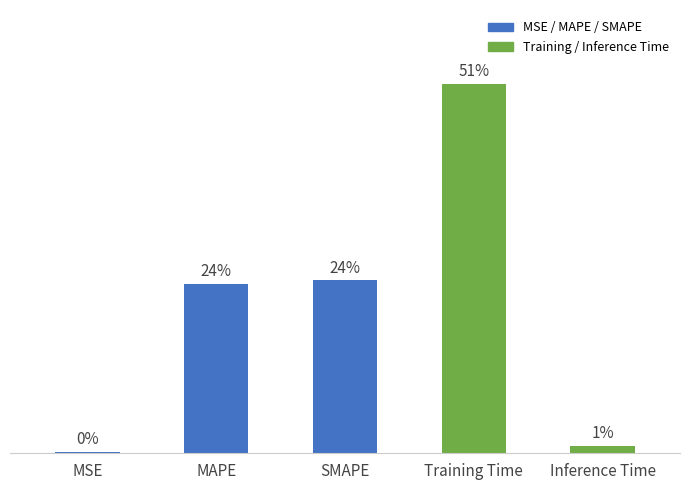

Rank the categories by value from lowest to highest.

MSE, Inference Time, MAPE, SMAPE, Training Time